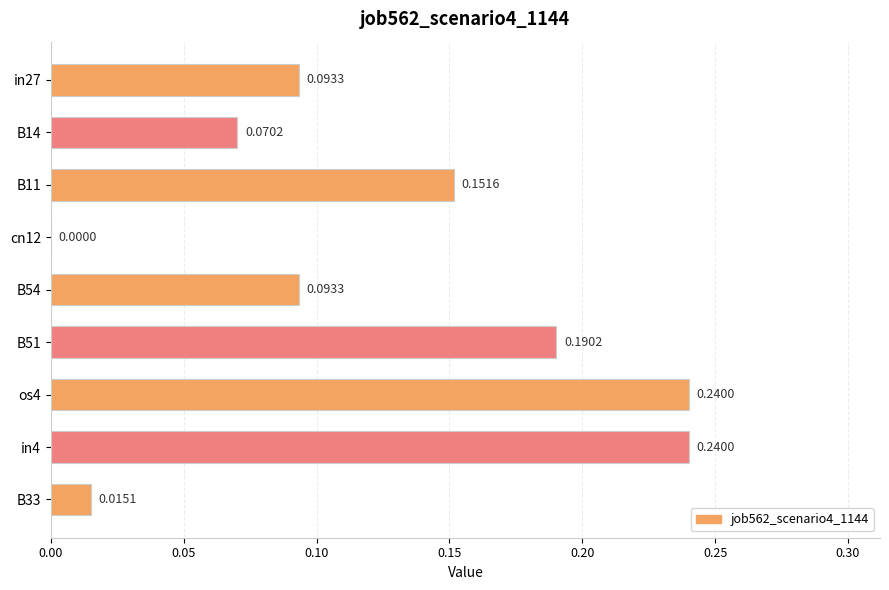

Count the number of data series in this chart.

1